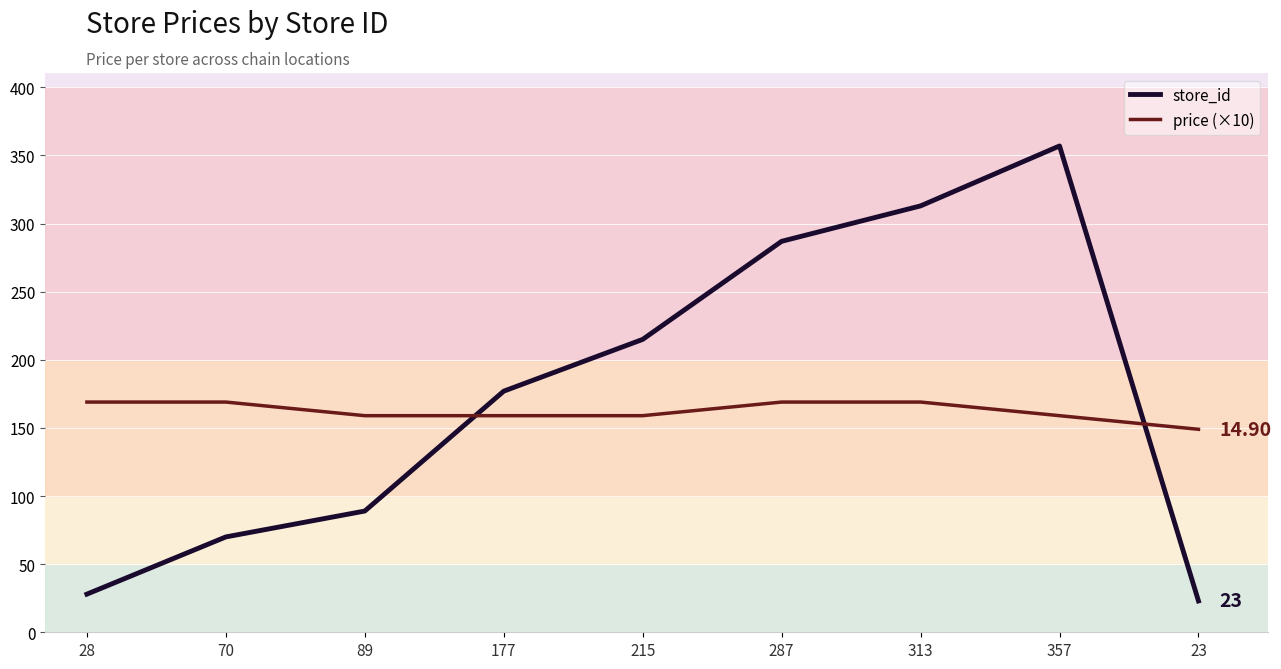

Reading left to right, list all the values displayed in this chart.

store_id: 28=28	70=70	89=89	177=177	215=215	287=287	313=313	357=357	23=23
price (×10): 28=169	70=169	89=159	177=159	215=159	287=169	313=169	357=159	23=149